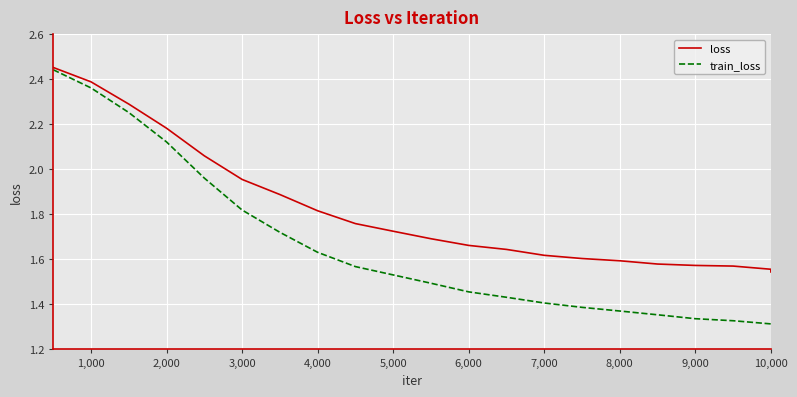

Rank the series by their average value, from lowest to highest.

train_loss, loss